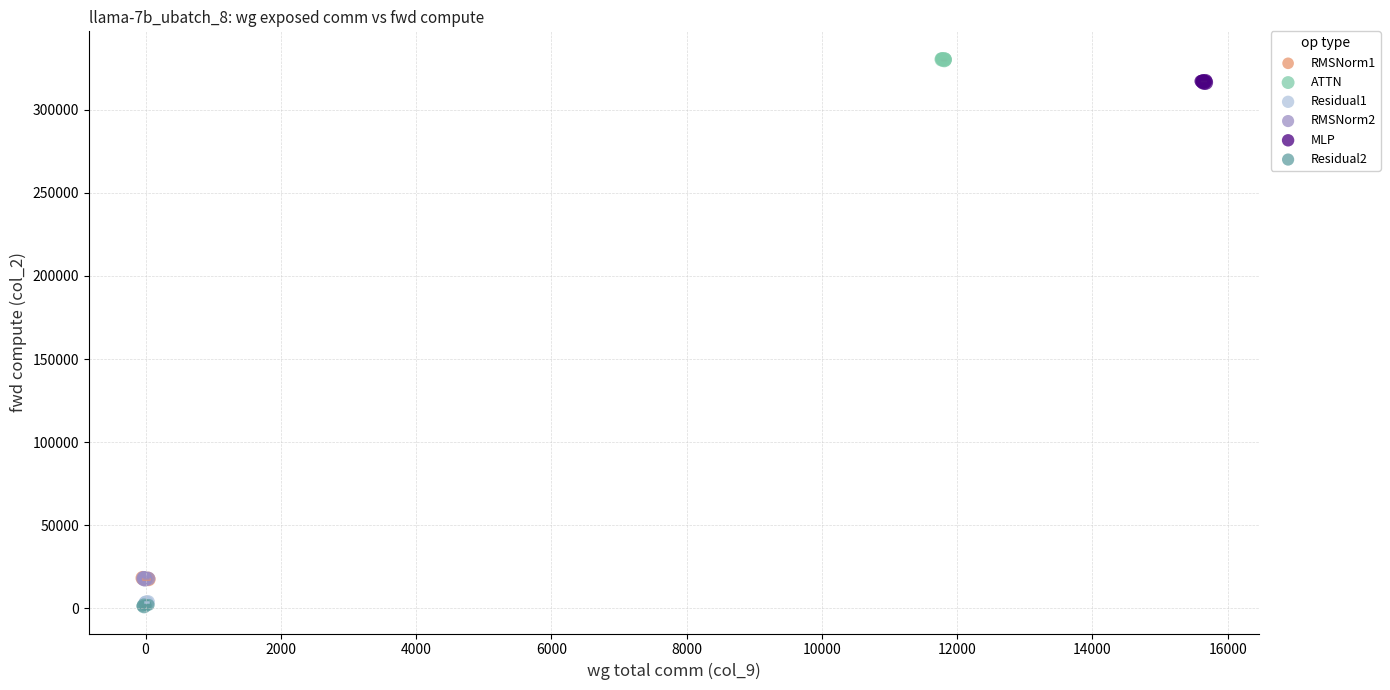

Which series reaches the maximum Y coordinate?

ATTN